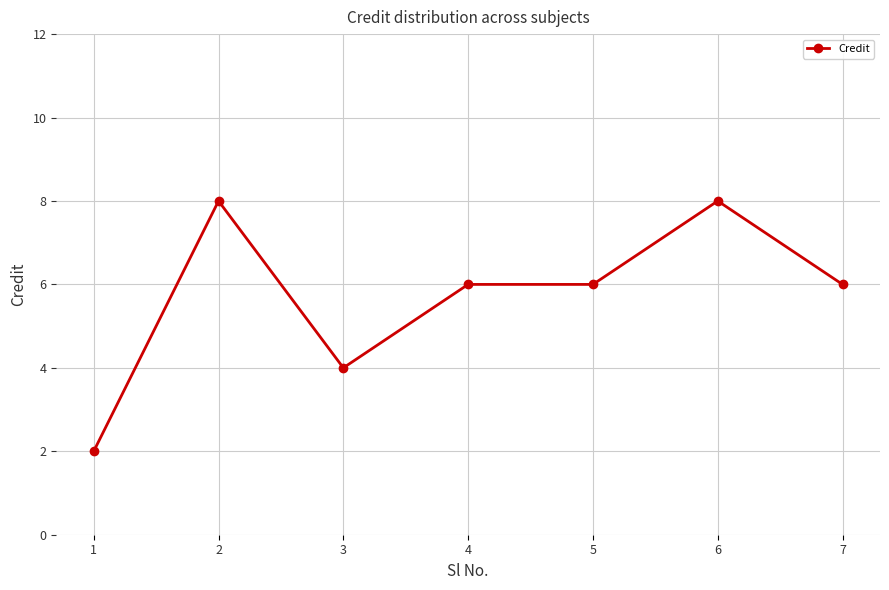

Which has a higher value, 7 or 3?

7